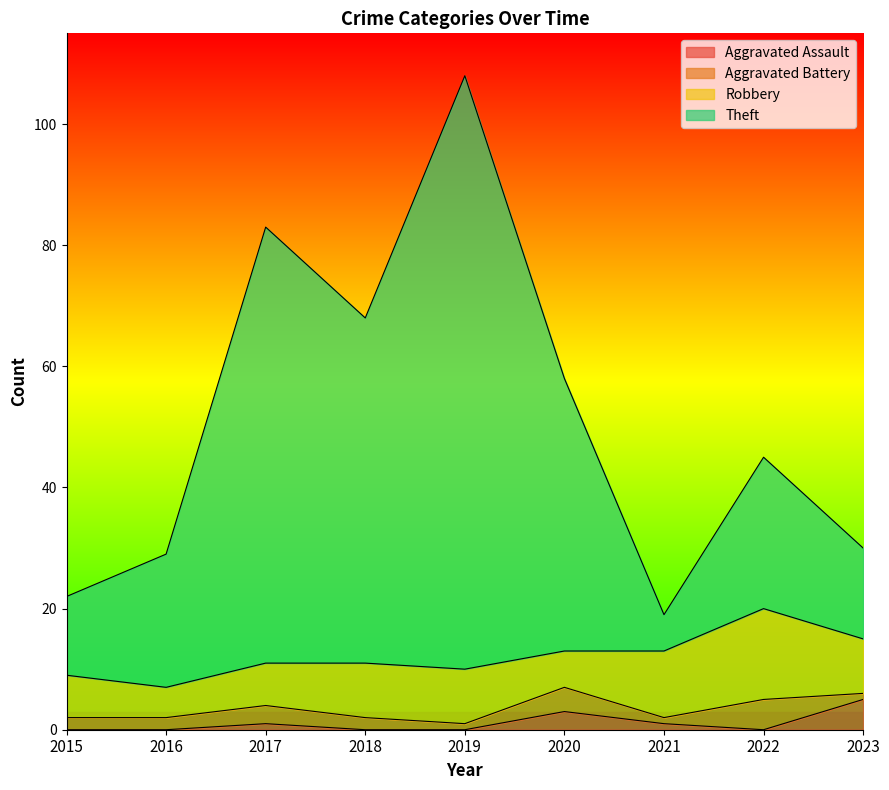

How many values in the Aggravated Assault series exceed 0?

4